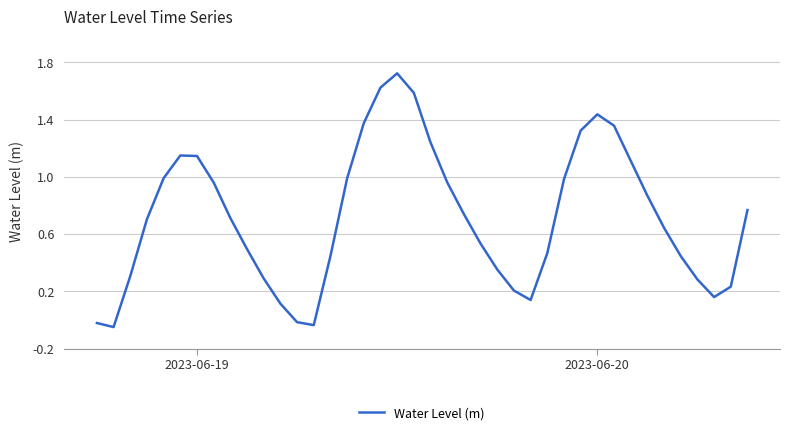

Is this an area chart (filled region under the line)?

No